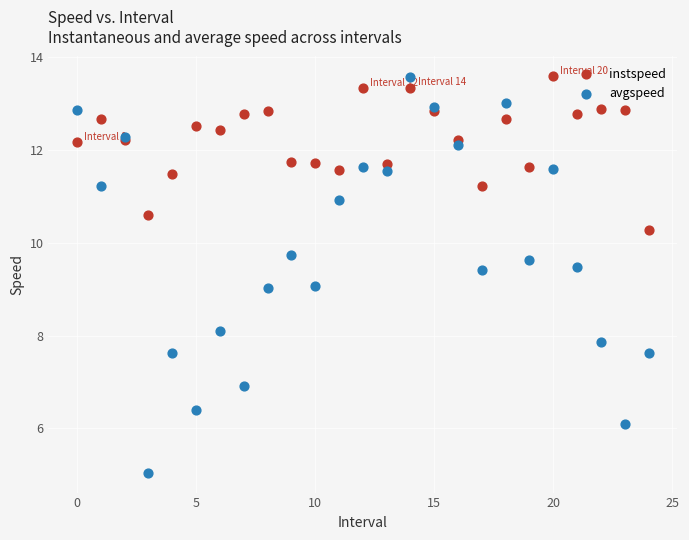

Which series contains the lowest Y value?

avgspeed